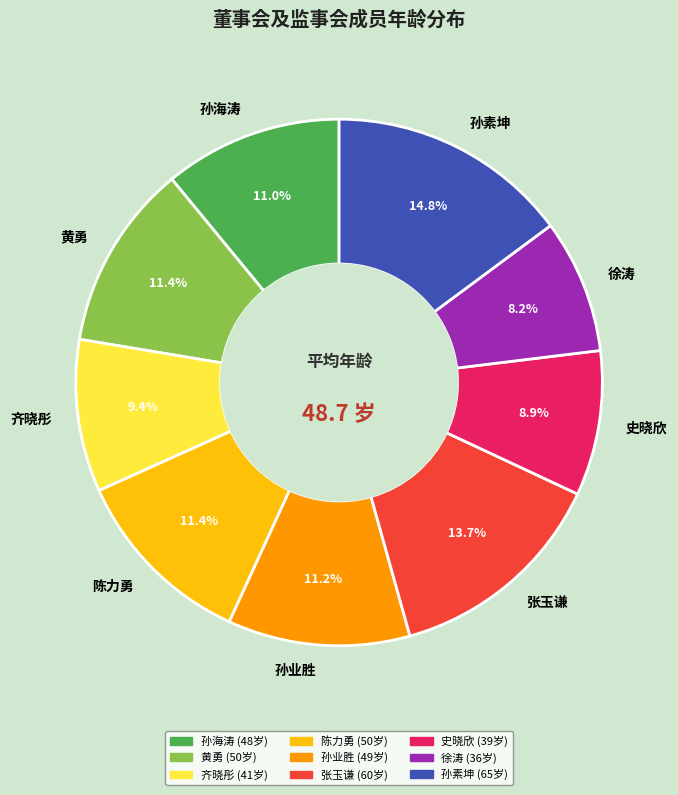

Is there any slice that represents more than half of the pie?

No